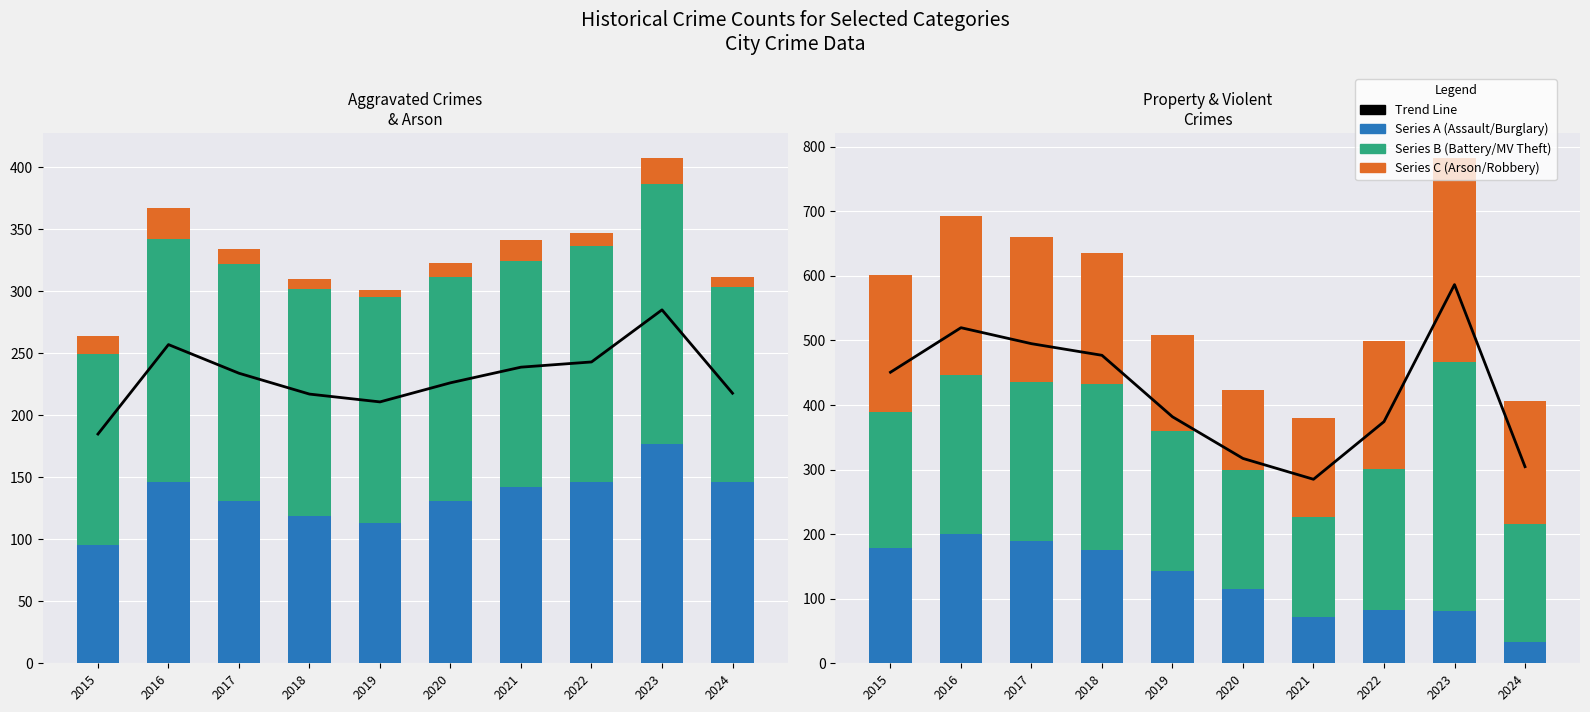

Reading left to right, transcribe all the data shown in this chart.

Aggravated Assault: 2015=95	2016=146	2017=131	2018=119	2019=113	2020=131	2021=142	2022=146	2023=177	2024=146
Aggravated Battery: 2015=154	2016=196	2017=191	2018=183	2019=182	2020=180	2021=182	2022=190	2023=209	2024=157
Arson: 2015=15	2016=25	2017=12	2018=8	2019=6	2020=12	2021=17	2022=11	2023=21	2024=8
Burglary: 2015=178	2016=201	2017=189	2018=176	2019=143	2020=115	2021=71	2022=82	2023=81	2024=33
Motor Vehicle Theft: 2015=211	2016=245	2017=247	2018=256	2019=216	2020=184	2021=156	2022=219	2023=385	2024=183
Robbery: 2015=212	2016=247	2017=224	2018=204	2019=150	2020=124	2021=153	2022=198	2023=316	2024=190